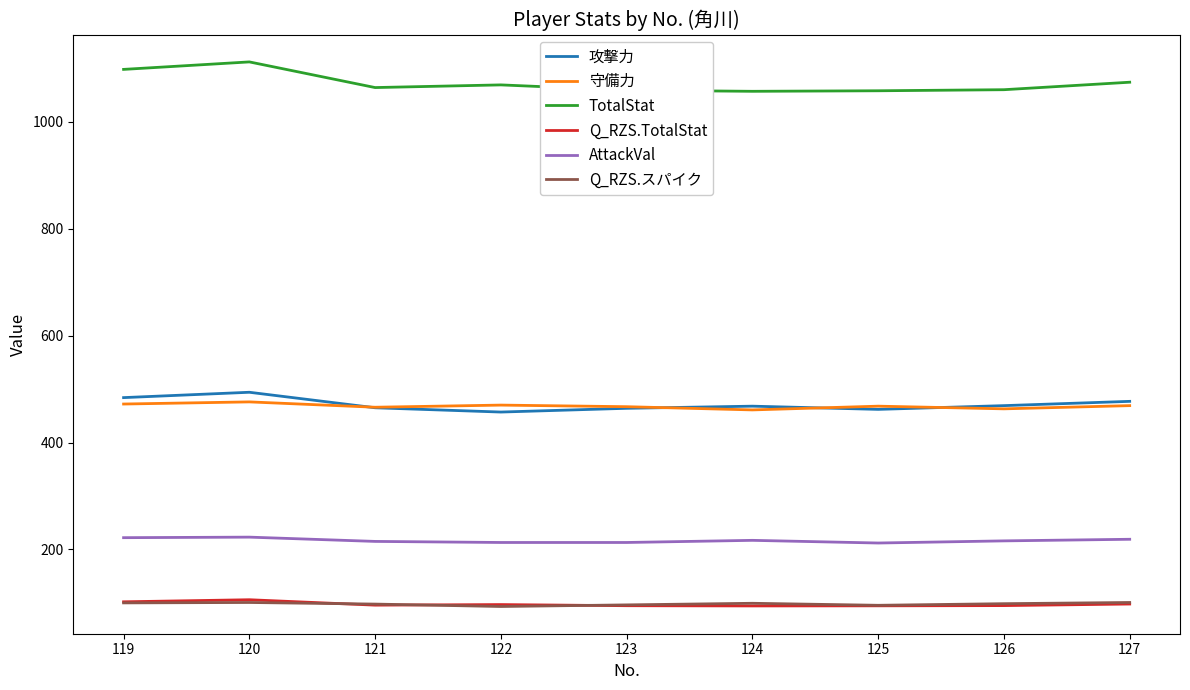

At how many categories does at least one series exceed 728?

9